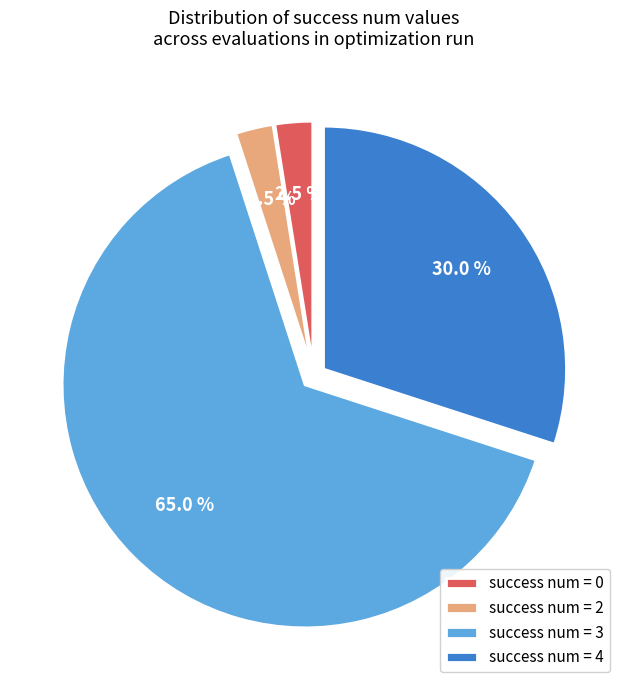

Do success num = 2 and success num = 4 together represent more than half of the pie?

No